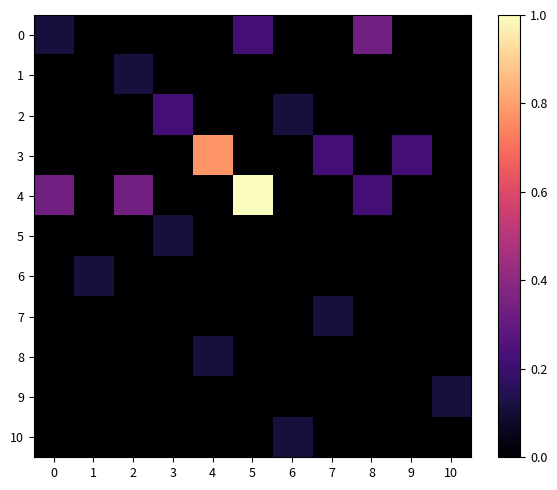

What is the spread (max minus min) of values at 7?

0.2